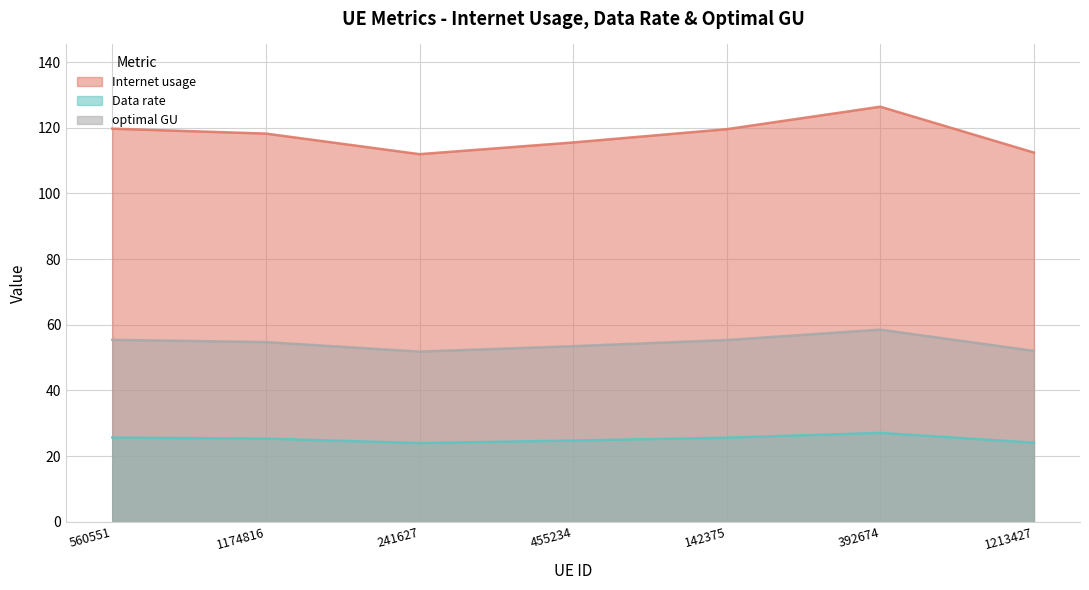

How many categories are shown in the chart?

7